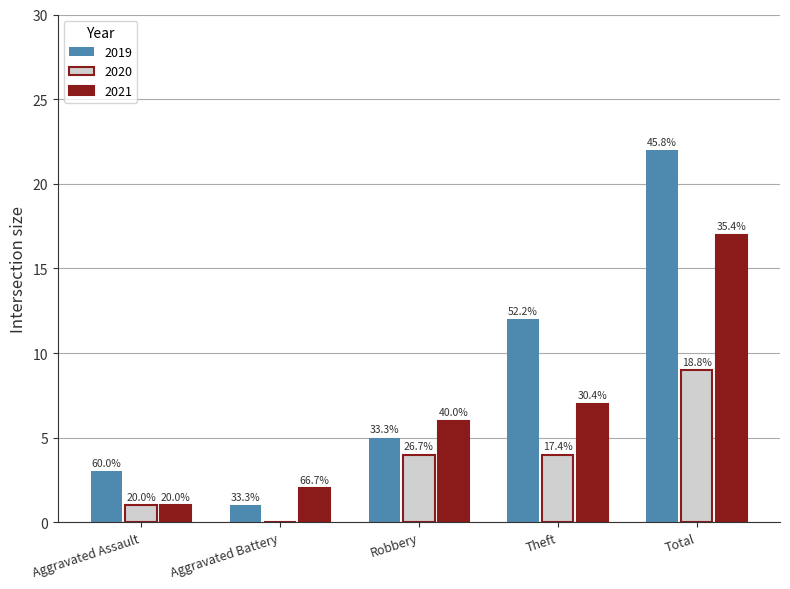

What are all the series names shown in the legend?

2019, 2020, 2021